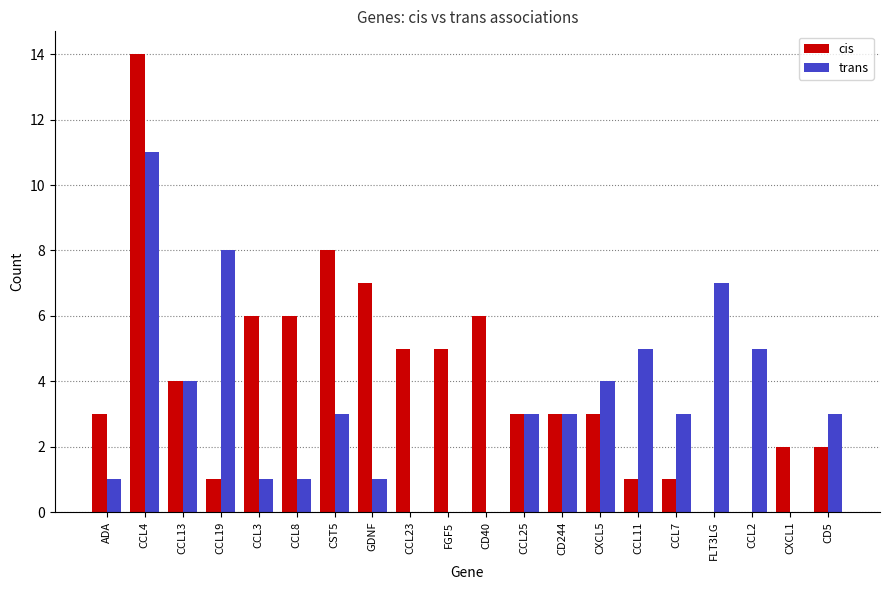

What value does the trans series have at CD244?

3